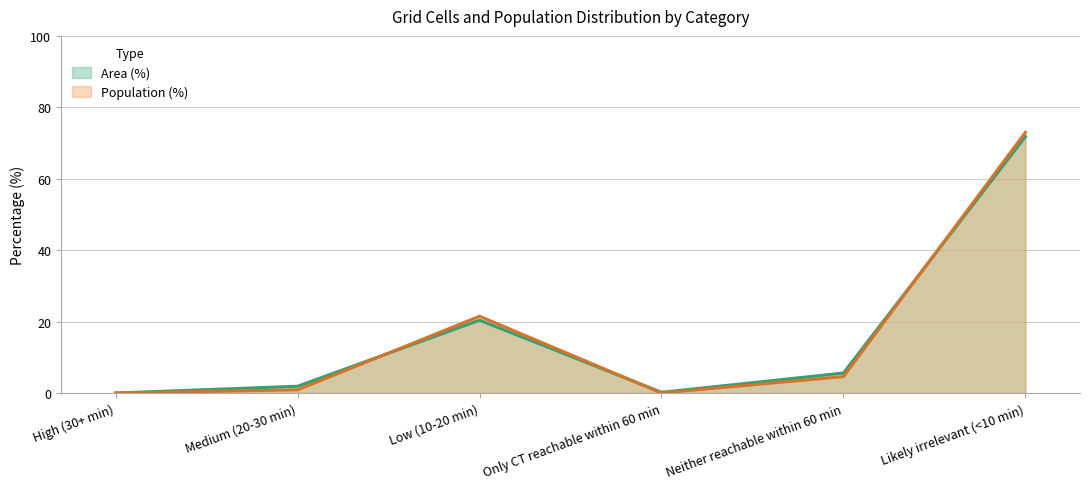

Which series has the widest spread of values?

Population (%)